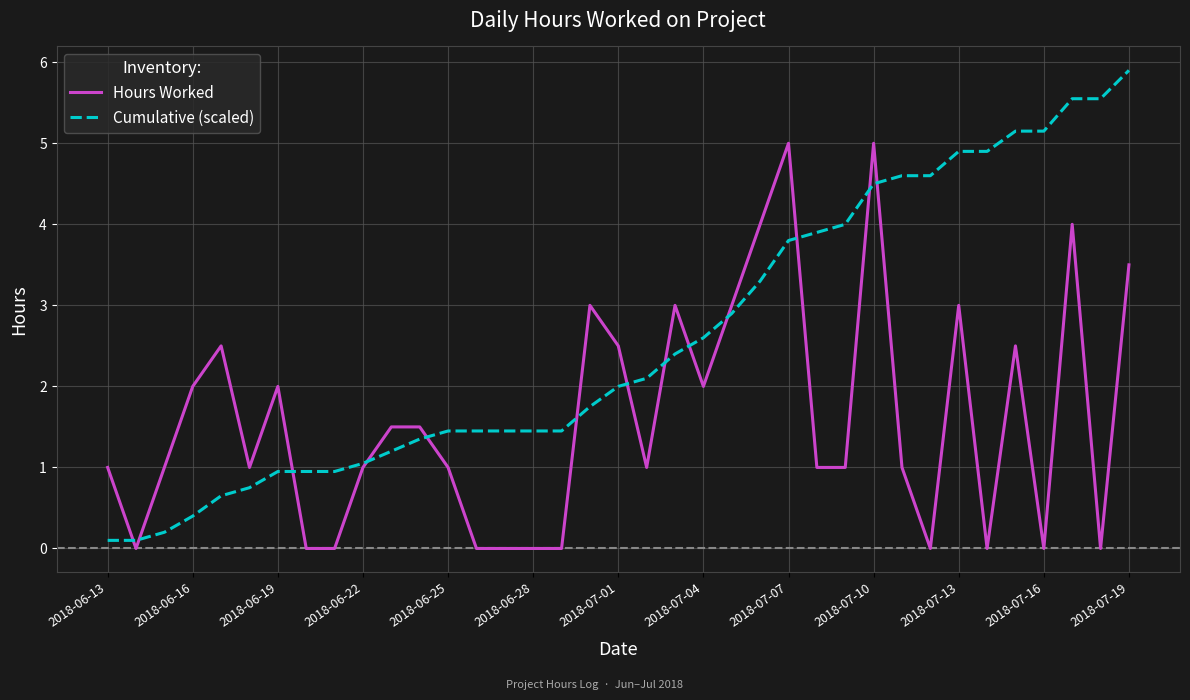

What is the difference between the maximum and second lowest values in the Hours Worked series?

5.0